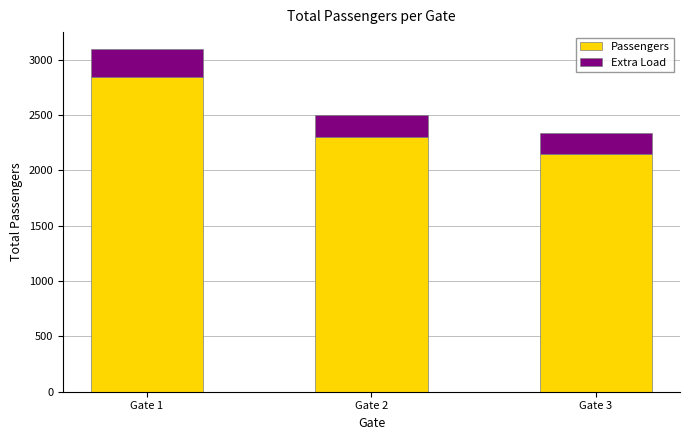

List the labels in order of Passengers value, largest first.

Gate 1, Gate 2, Gate 3